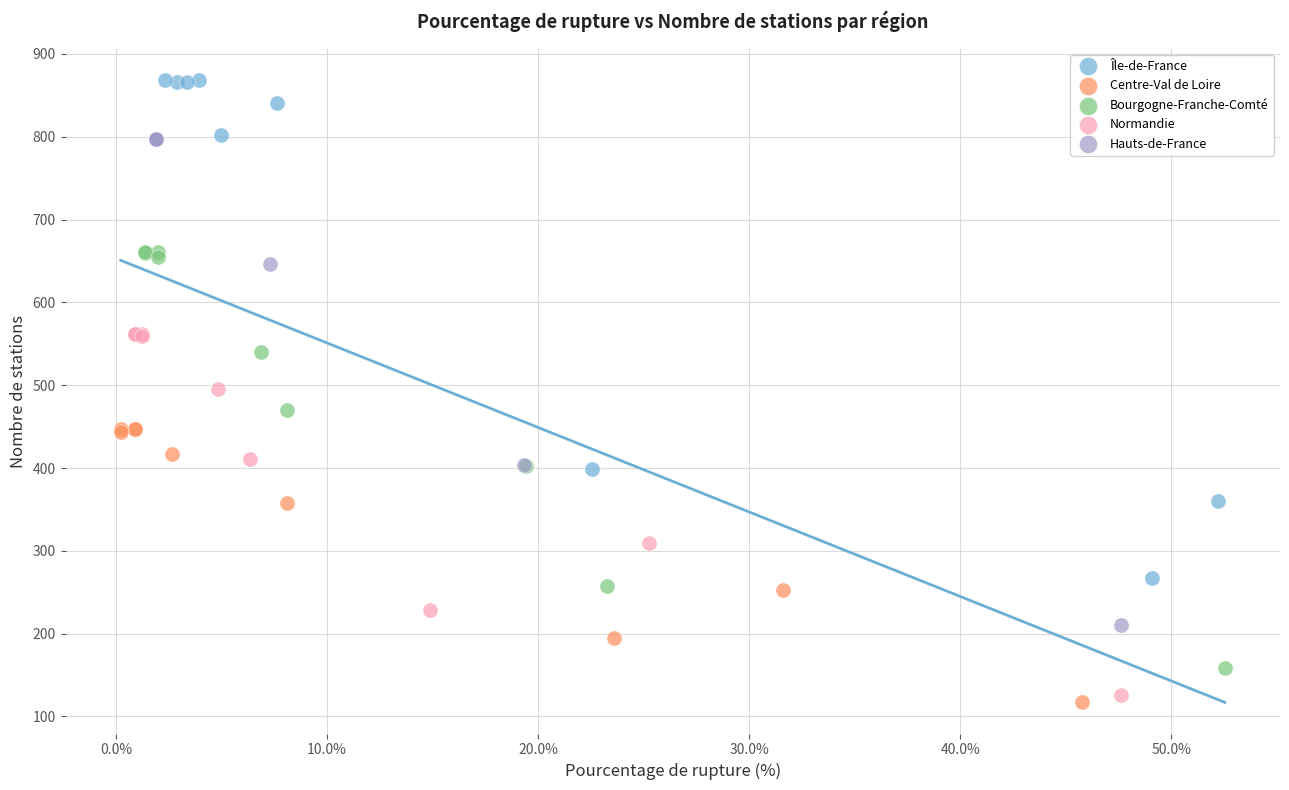

Which series contains the lowest Y value?

Centre-Val de Loire